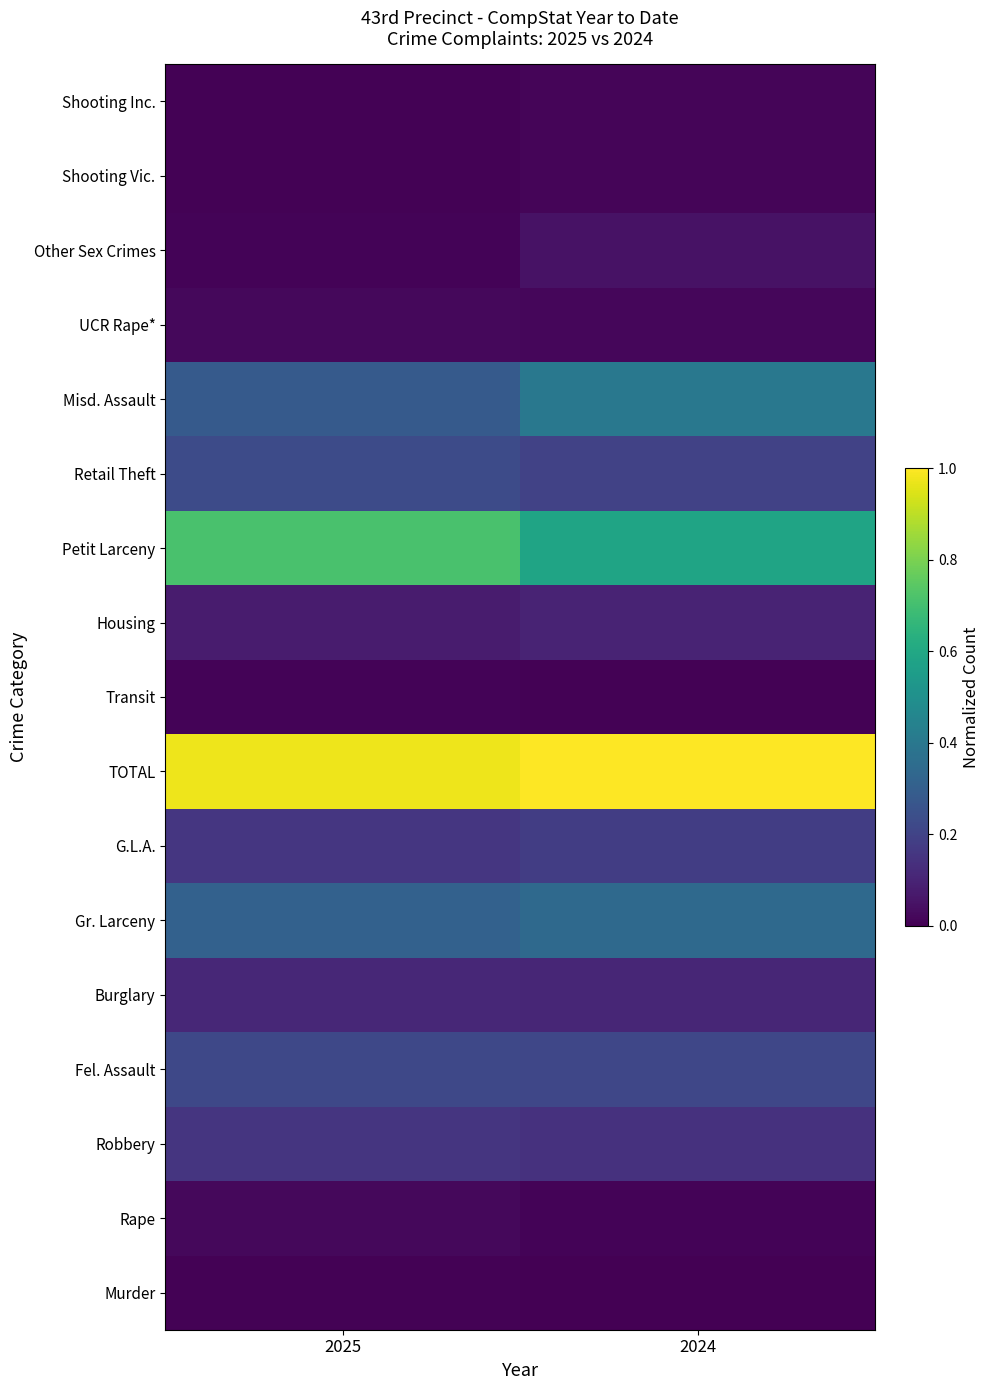

The value of Retail Theft at 2024 is 0.2. True or false?

True